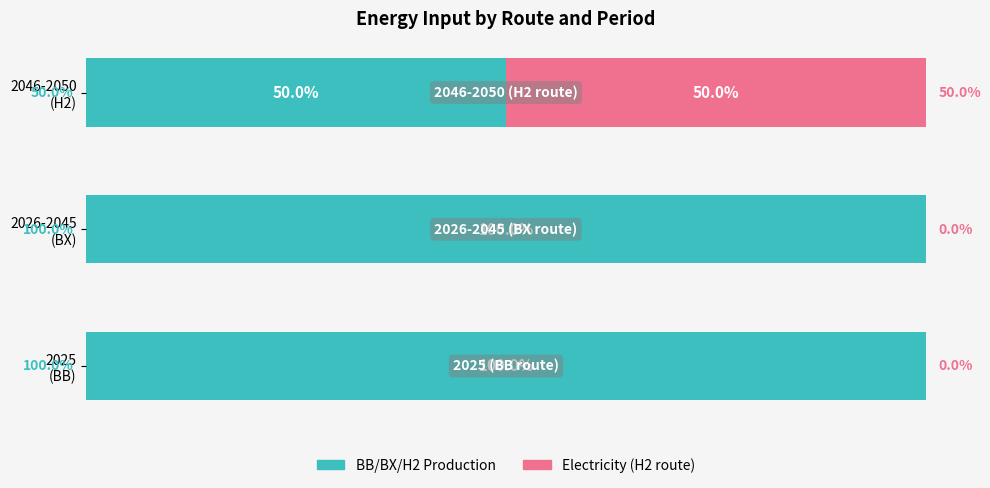

At how many categories does at least one series exceed 96?

2